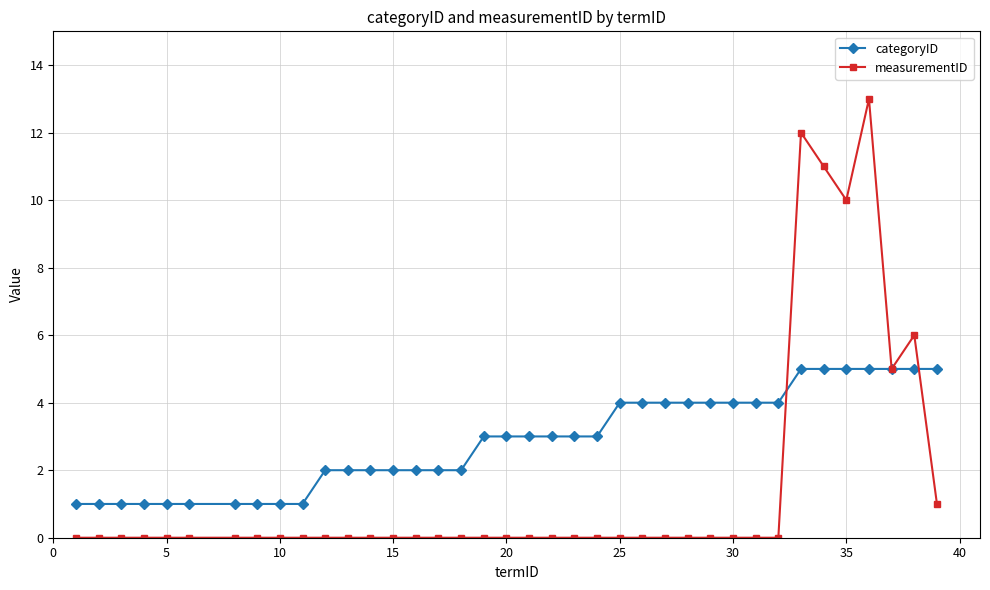

What is the greatest value displayed?

13